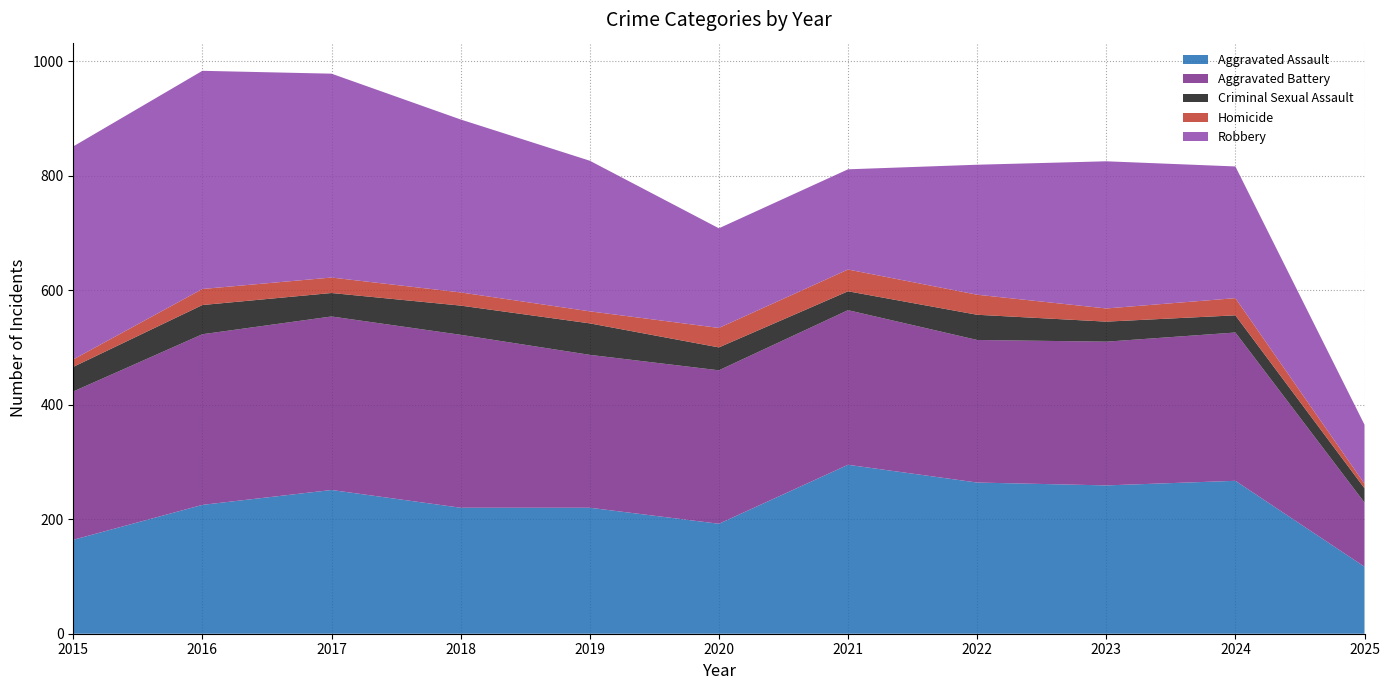

Reading right to left, what are all the values shown in this chart?

Aggravated Assault: 117	267	259	264	295	192	220	220	251	225	164
Aggravated Battery: 112	259	251	249	270	268	267	302	303	298	259
Criminal Sexual Assault: 25	30	35	44	33	40	55	51	41	51	43
Homicide: 8	30	23	35	38	34	21	23	27	28	13
Robbery: 103	230	257	227	175	174	263	302	356	381	372